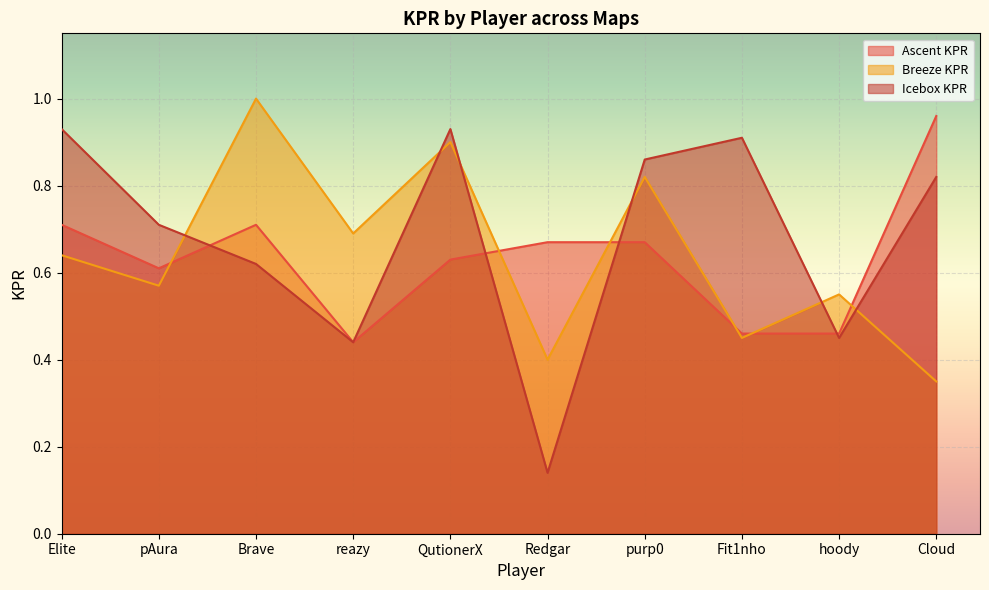

Which label corresponds to the smallest value in the chart?

Redgar